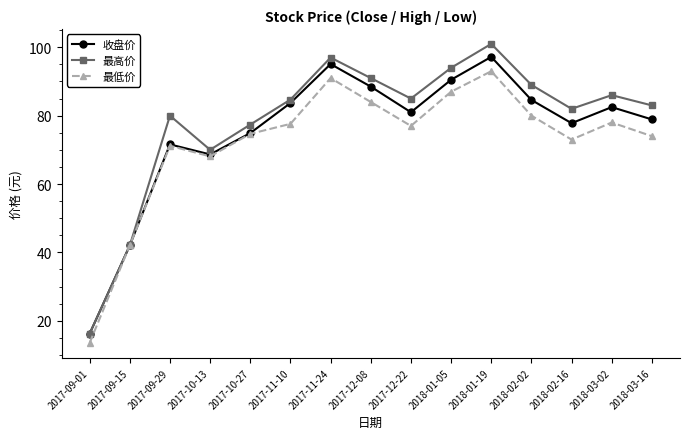

Is it true that 最高价 equals 41.3 at 2018-03-16?

False